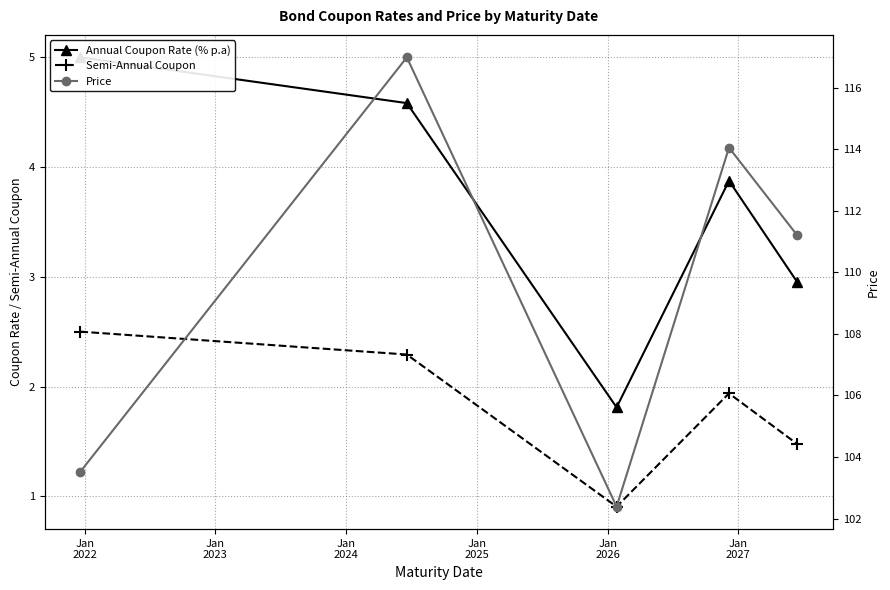

Reading left to right, extract all data points from this chart.

Annual Coupon Rate (% p.a): 5.0	4.6	1.8	3.9	3.0
Semi-Annual Coupon: 2.5	2.3	0.9	1.9	1.5
Price: 103.5	117.0	102.4	114.0	111.2